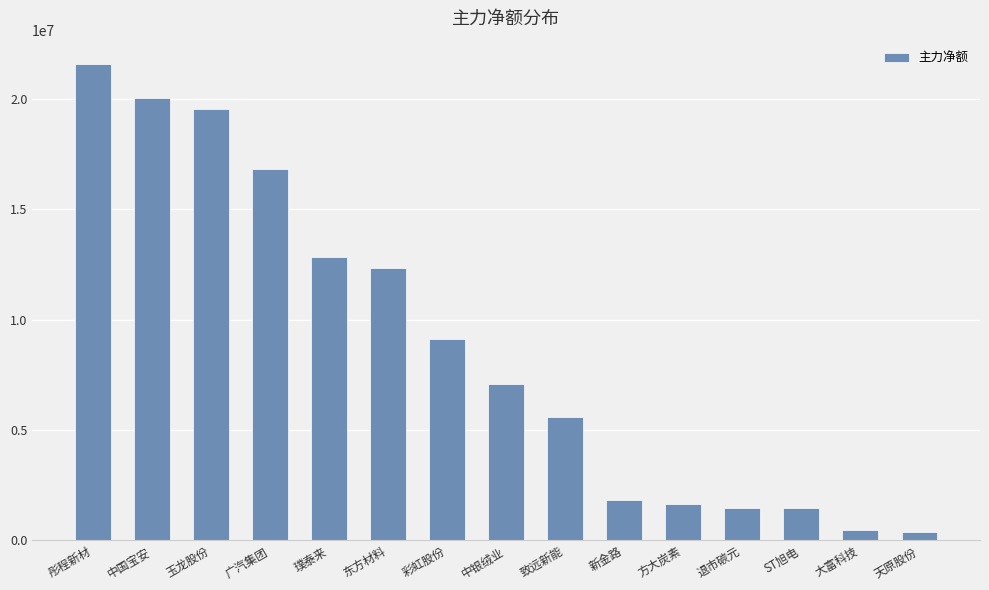

What is the value of the 10th bar from the left?

1813202